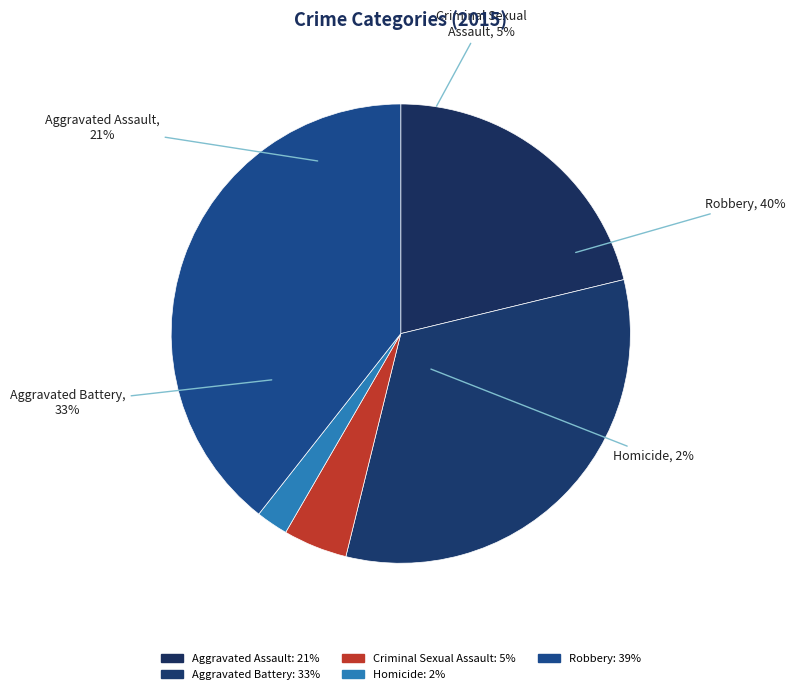

What percentage is NOT represented by Aggravated Battery?

67.4%